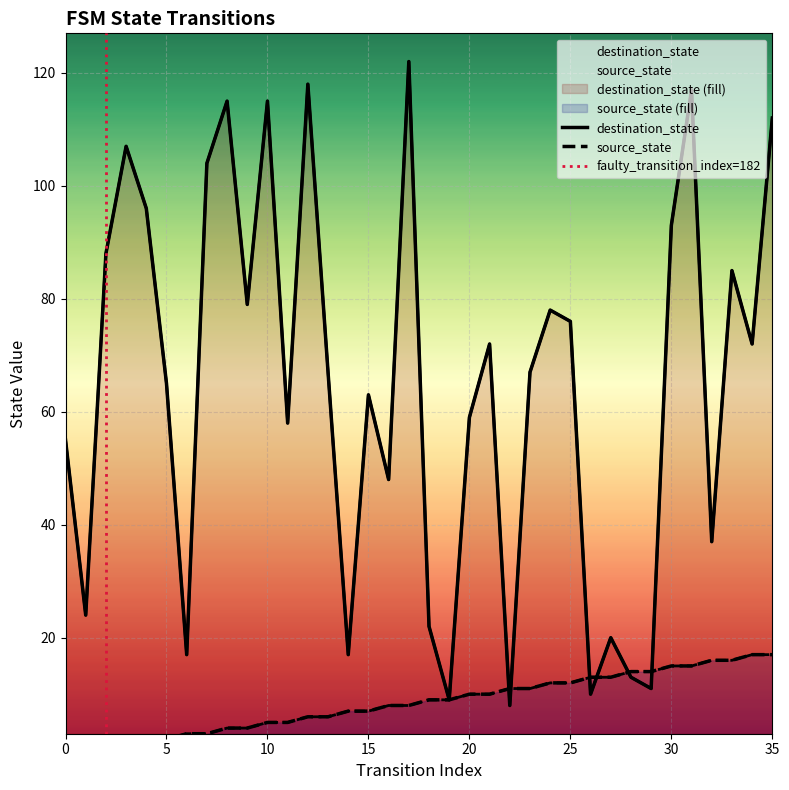

Where is destination_state nearest to the value 65?

5